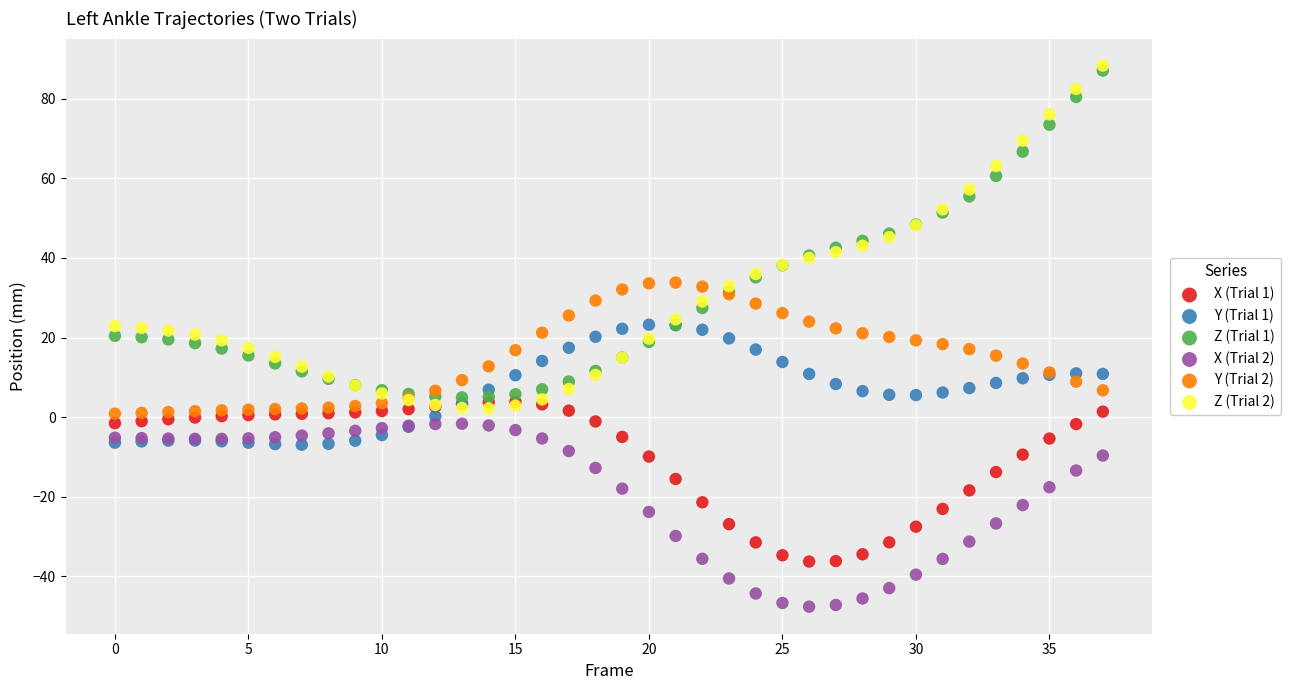

What are all the series names shown in the legend?

X (Trial 1), Y (Trial 1), Z (Trial 1), X (Trial 2), Y (Trial 2), Z (Trial 2)